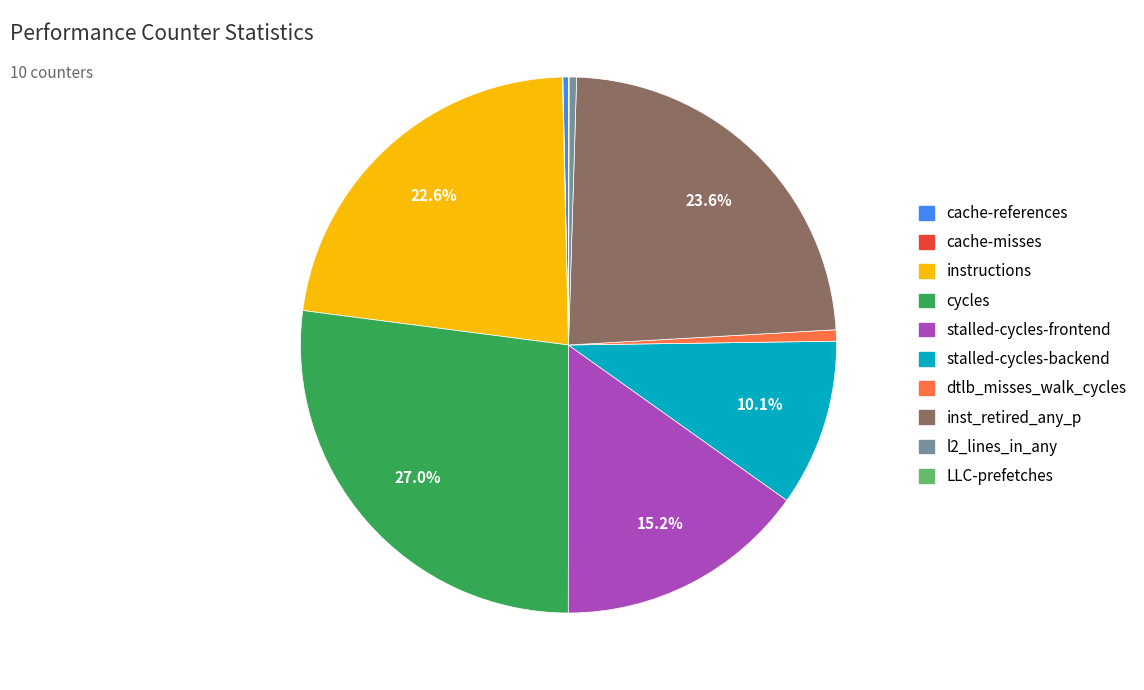

Is it true that l2_lines_in_any is 0% of the pie?

True